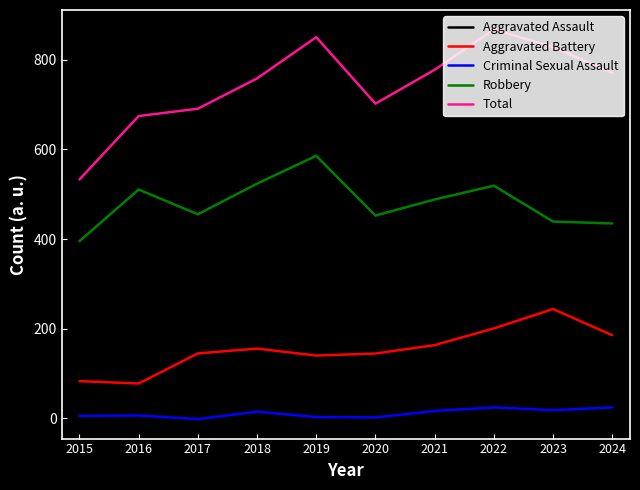

At how many categories does at least one series exceed 162?

10